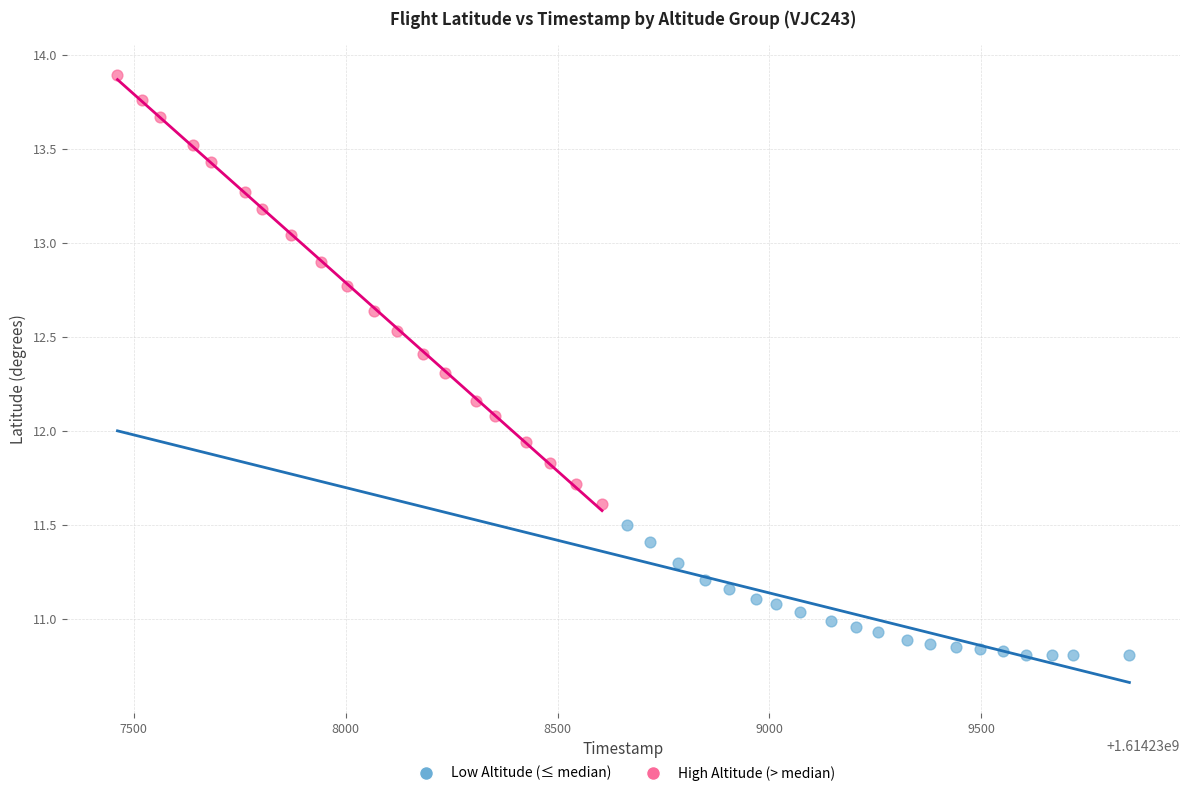

Which series reaches the minimum Y coordinate?

Low Altitude (≤ median)